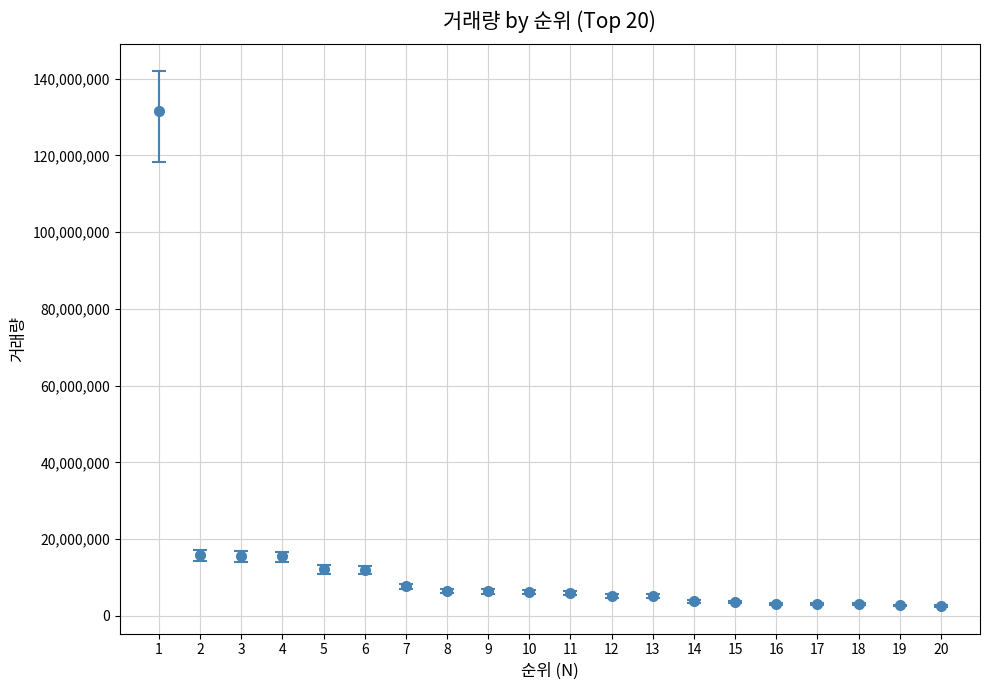

Approximately how many times larger is the value at 12 compared to 4?

0.3